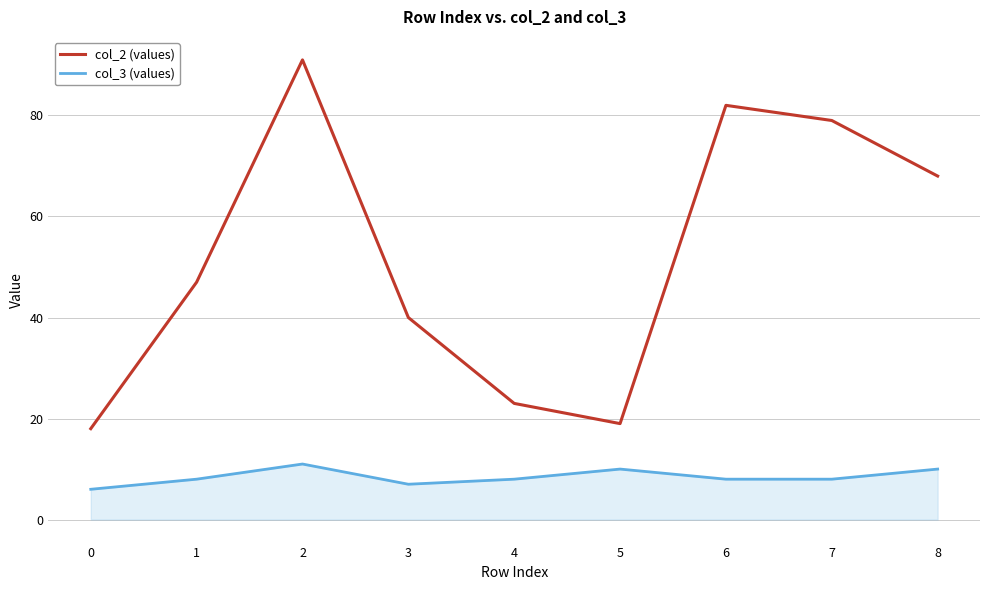

Which series has the largest range (max minus min)?

col_2 (values)